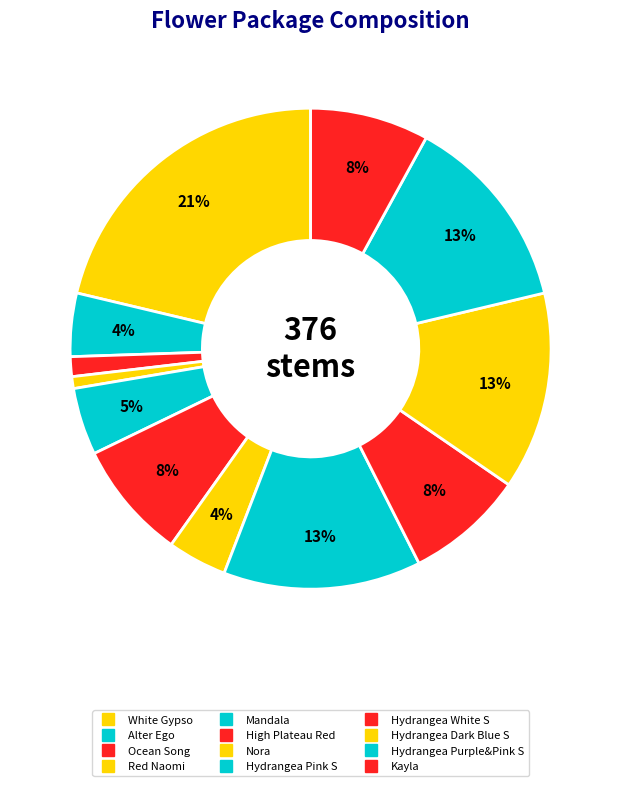

True or false: Hydrangea Purple&Pink S accounts for 13% of the total.

True